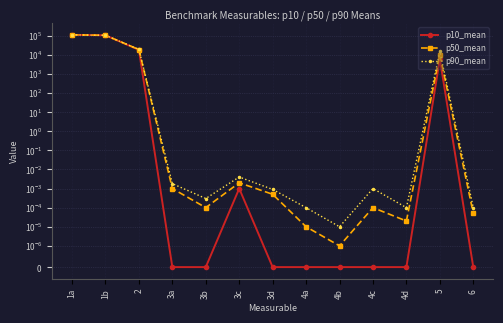

The p90_mean series shows 0.0 at 4a. True or false?

False